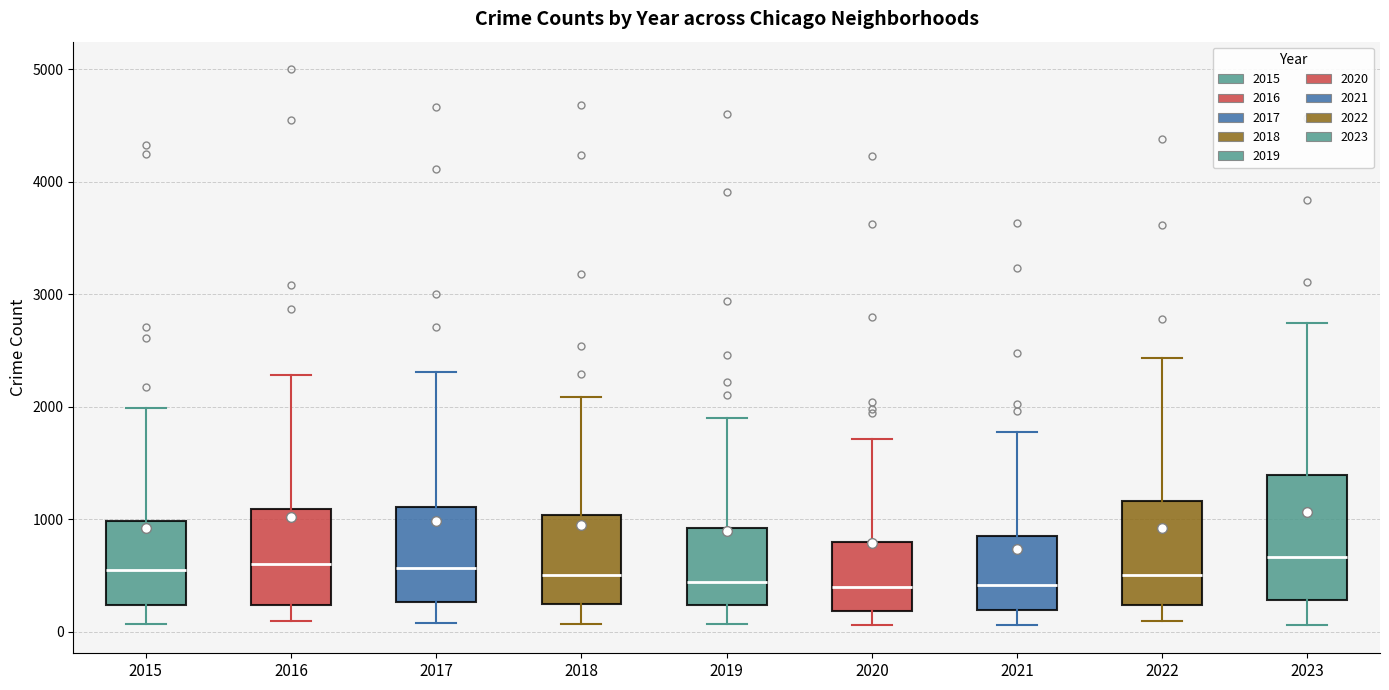

Reading left to right, read every box against the y-axis: the position of its median line, the range the box covers, and the ends of its whiskers. The values are not printed on the chart, so give them approximately, as read against the axis.

2015: median 500, box 200 to 1000, whiskers 100 to 2000
2016: median 600, box 200 to 1100, whiskers 100 to 2300
2017: median 600, box 300 to 1100, whiskers 100 to 2300
2018: median 500, box 200 to 1000, whiskers 100 to 2100
2019: median 400, box 200 to 900, whiskers 100 to 1900
2020: median 400, box 200 to 800, whiskers 100 to 1700
2021: median 400, box 200 to 900, whiskers 100 to 1800
2022: median 500, box 200 to 1200, whiskers 100 to 2400
2023: median 700, box 300 to 1400, whiskers 100 to 2700